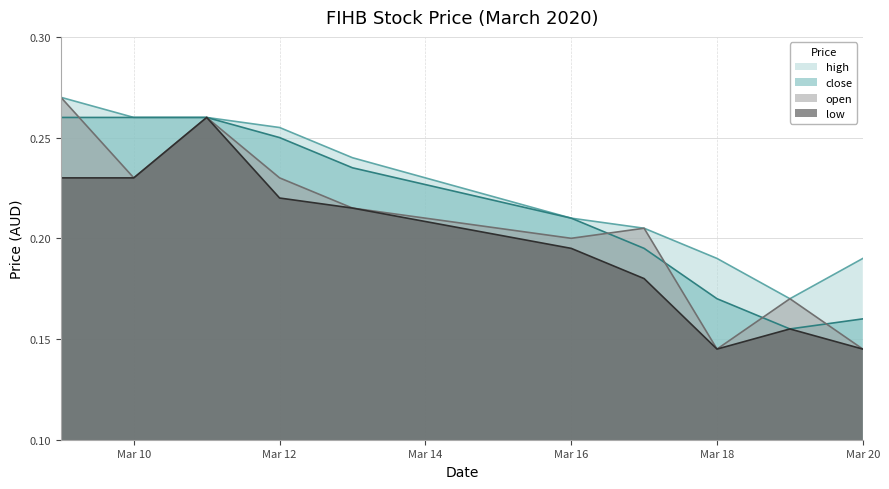

What is the sum of all close values?

2.2